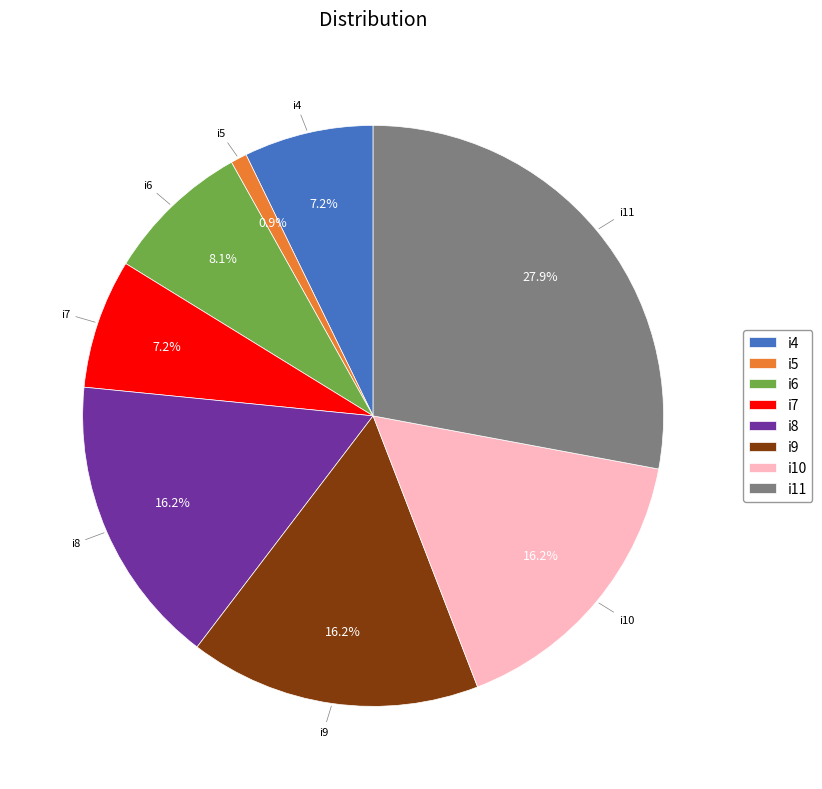

To the nearest percent, what portion does i10 represent?

16%